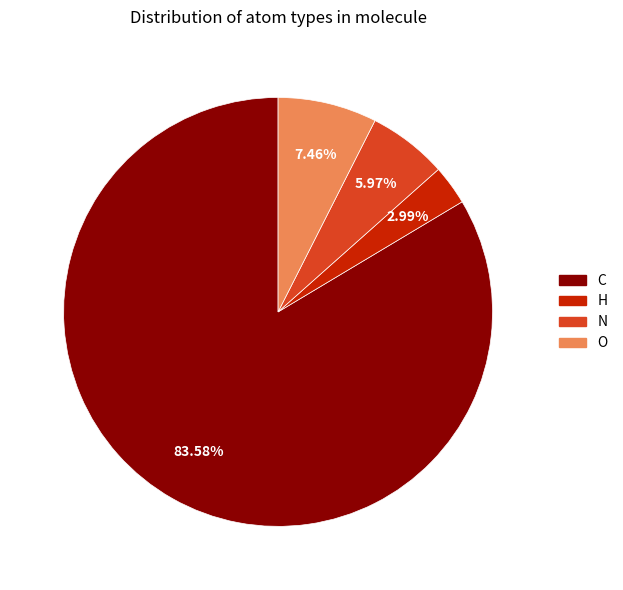

To the nearest percent, what is the difference between the O and C slice percentages?

76%